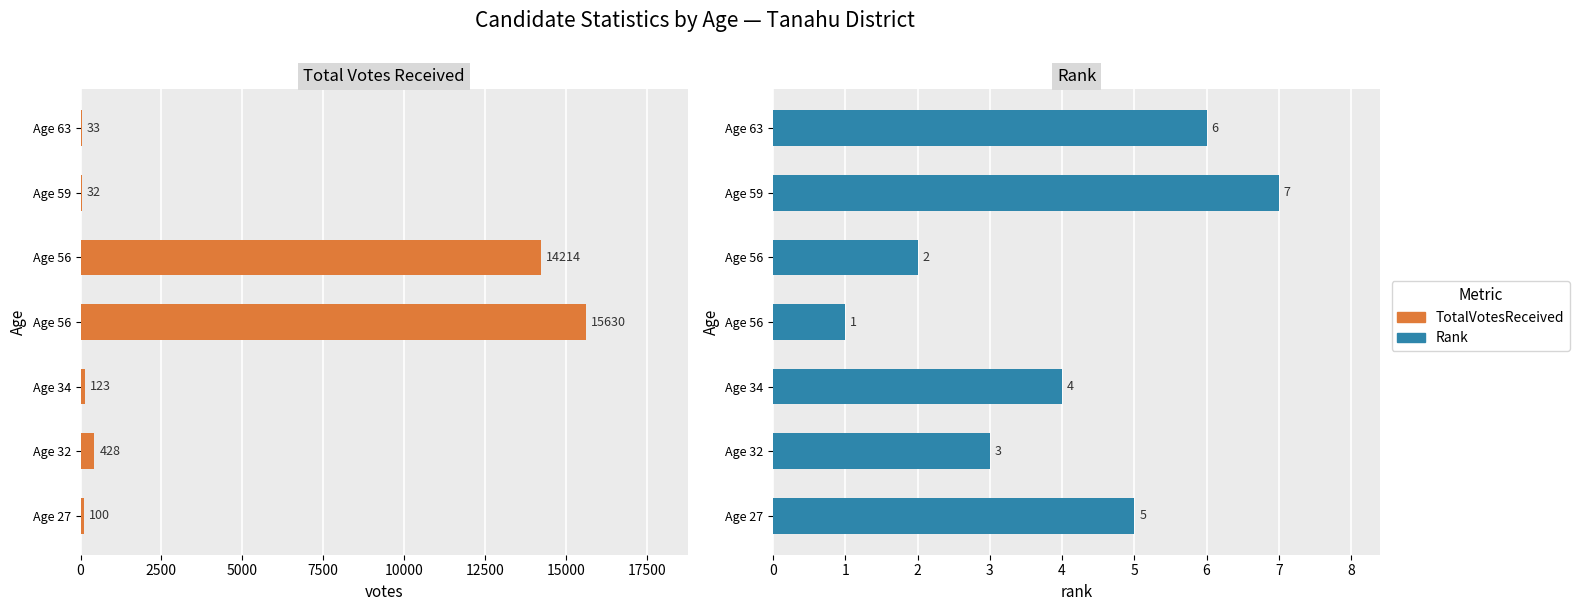

How many data points in Total Votes Received are less than 123?

3